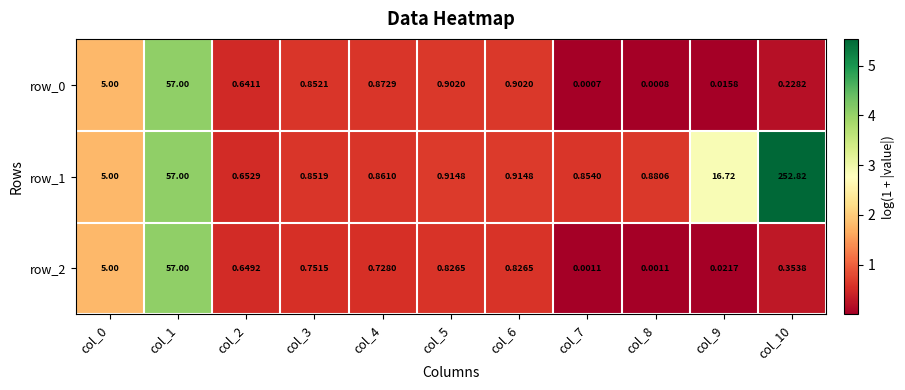

Which series has the widest spread of values?

row_1